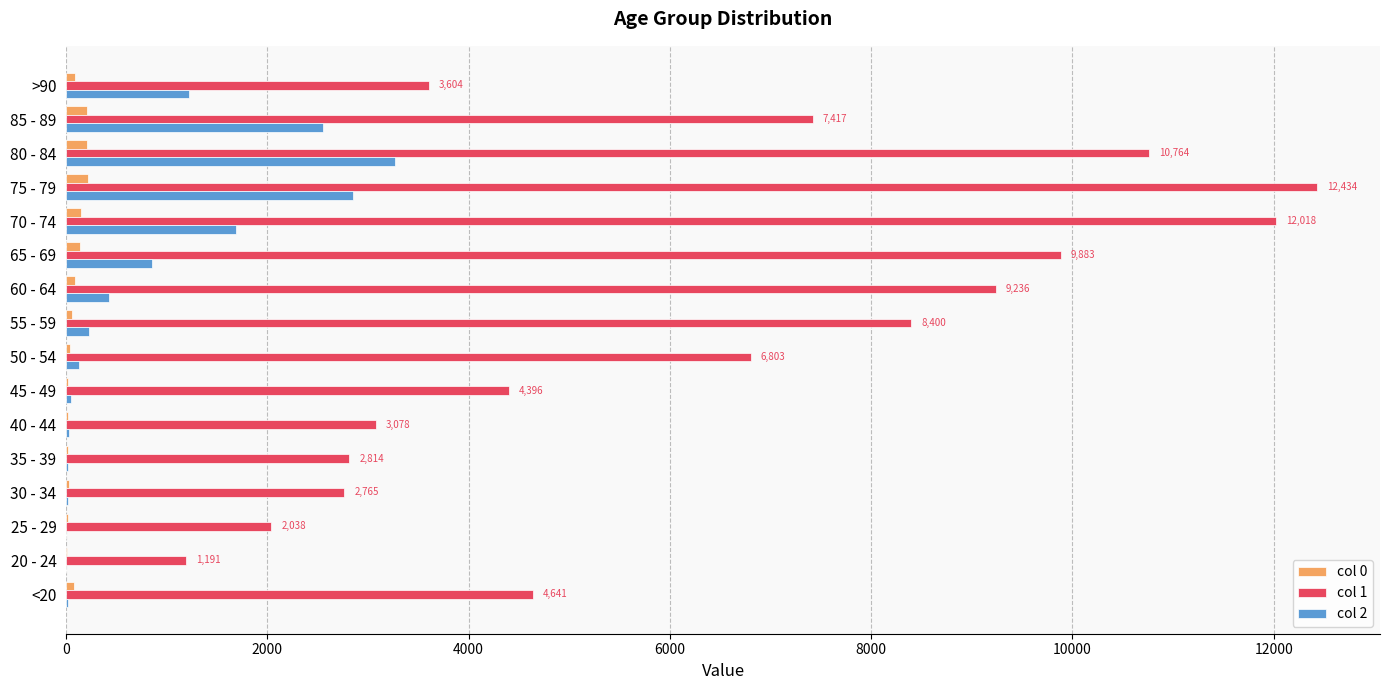

Which series has the largest total across all categories?

col 1